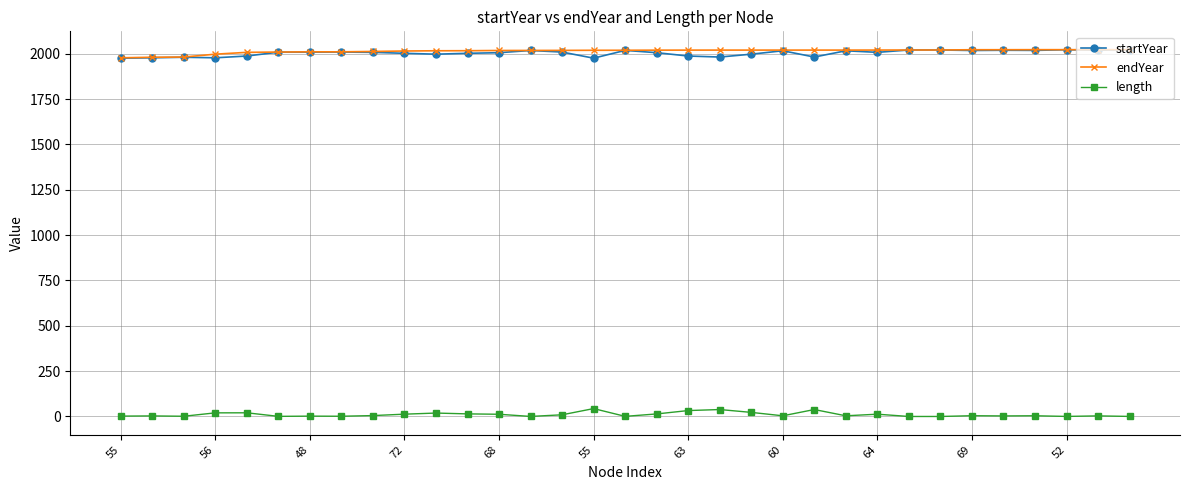

What is the greatest value displayed?

2022.8